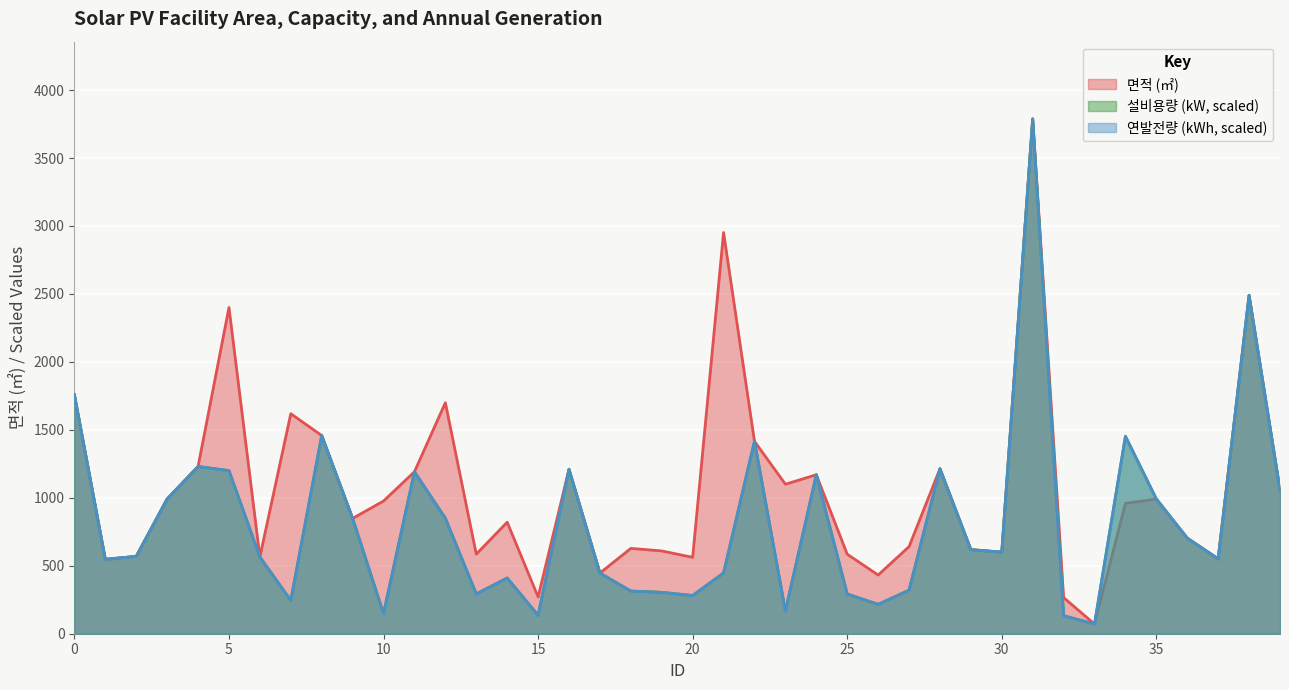

How many series are shown in this chart?

3